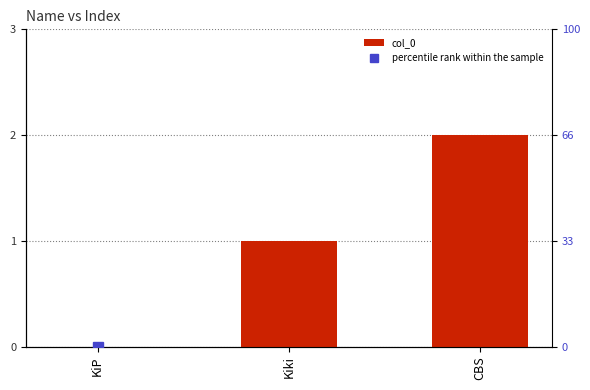

The value of percentile rank within the sample at KiP is 63. True or false?

False